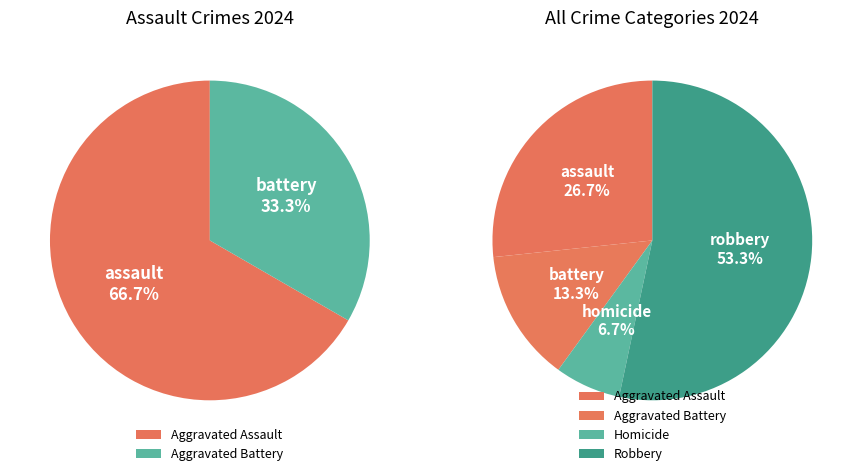

Count the number of slices in the pie.

4